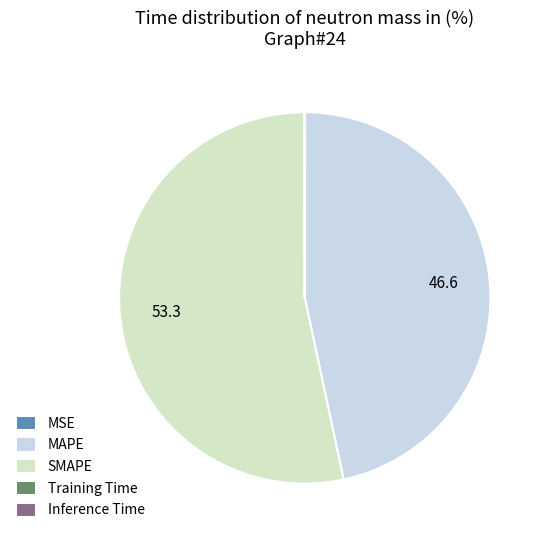

Does any single category account for the majority?

Yes